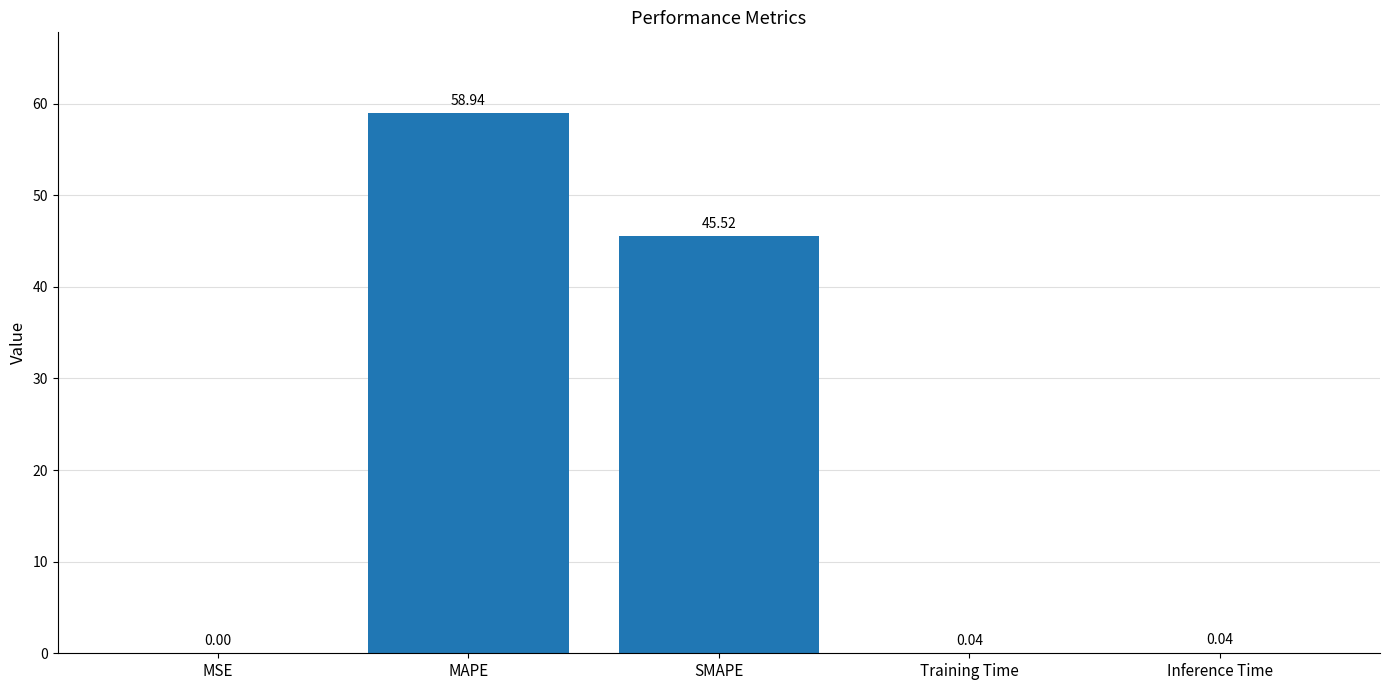

Which has a higher value, MSE or MAPE?

MAPE